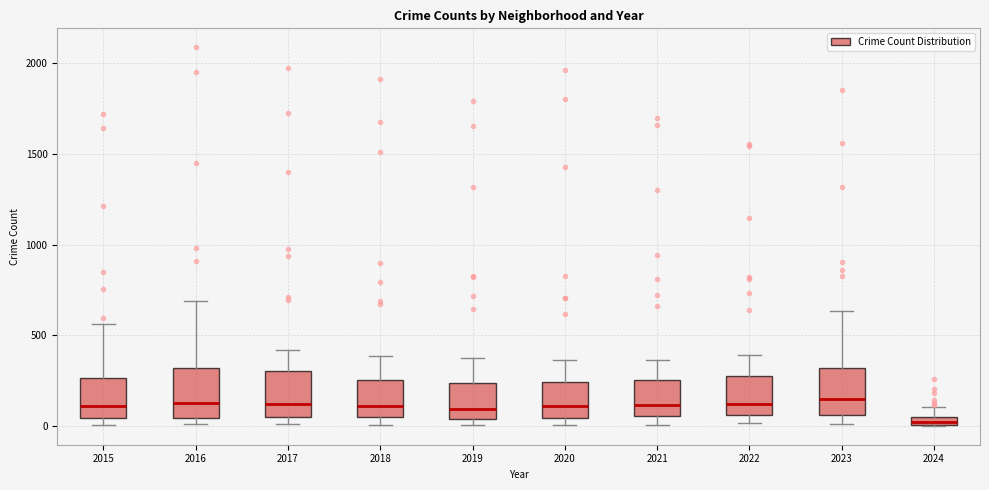

Where does the median line of the box at x = 2018 sit on the y-axis? The values are not printed on the chart, so give them approximately, as read against the axis.

100